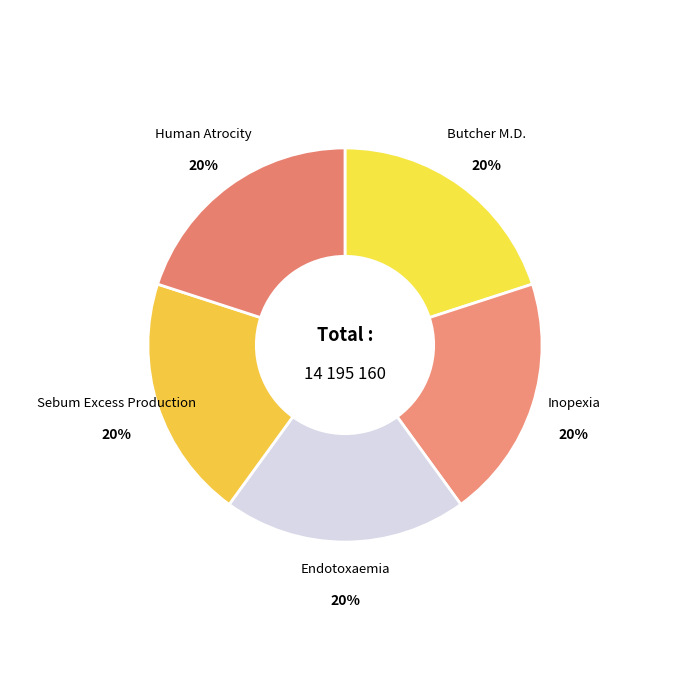

How many slices are in this pie chart?

5